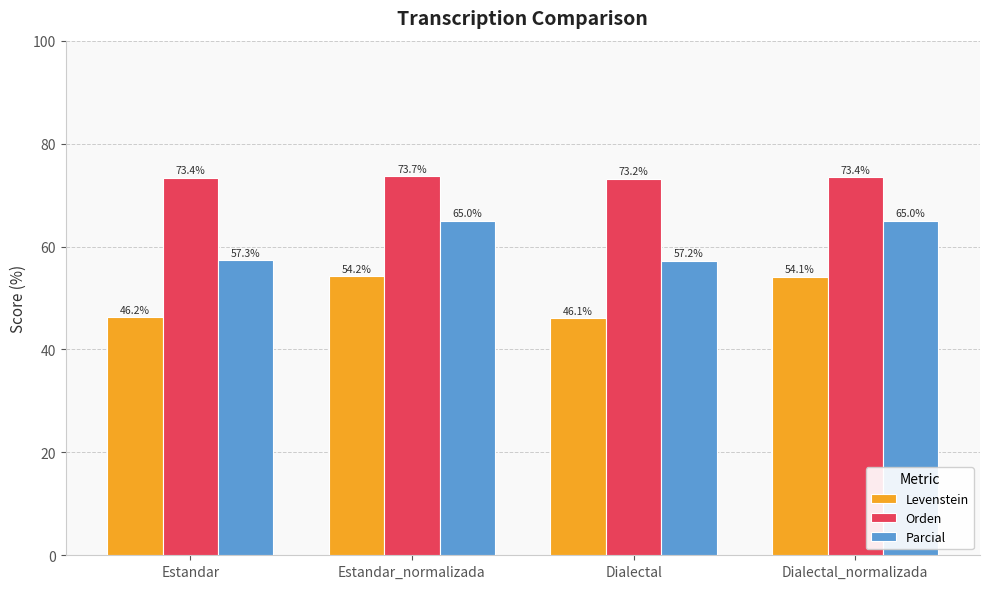

What is the label of the 4th bar from the right?

Estandar